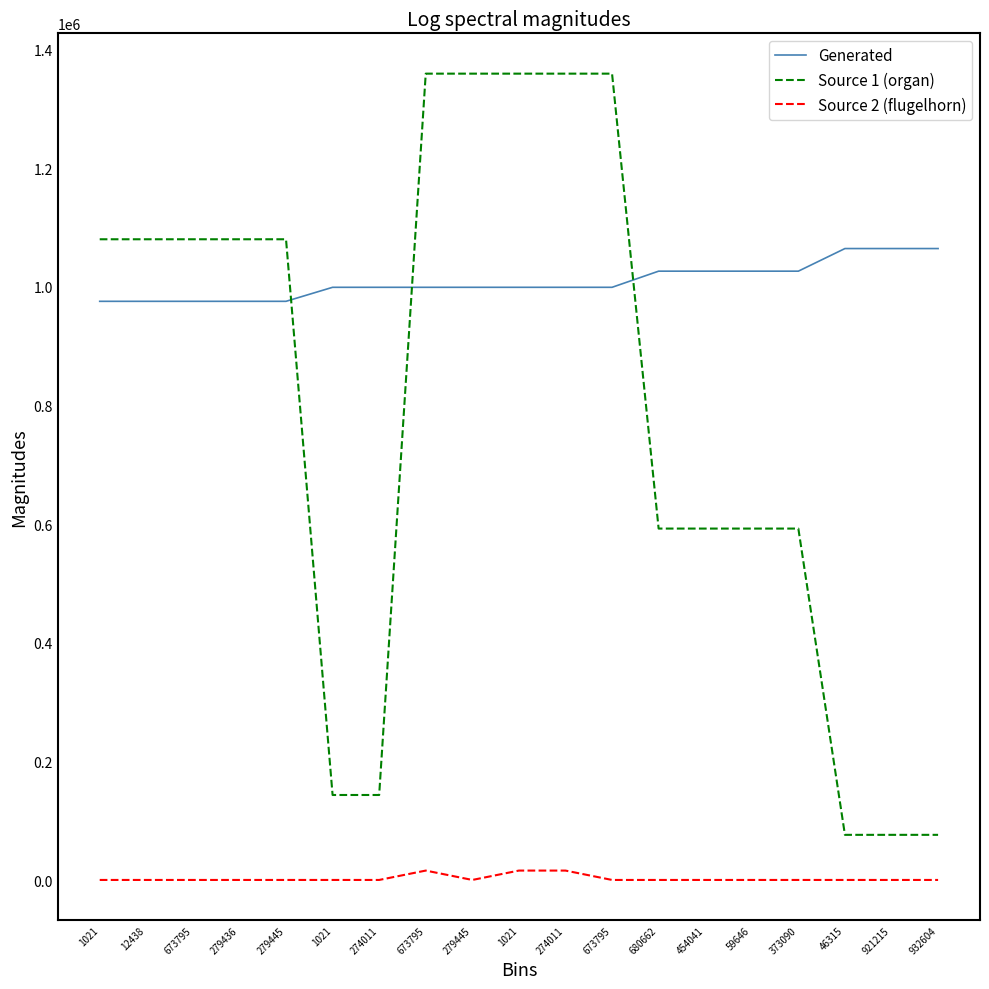

How many values in the Source 1 (organ) series are below 1080394?

9